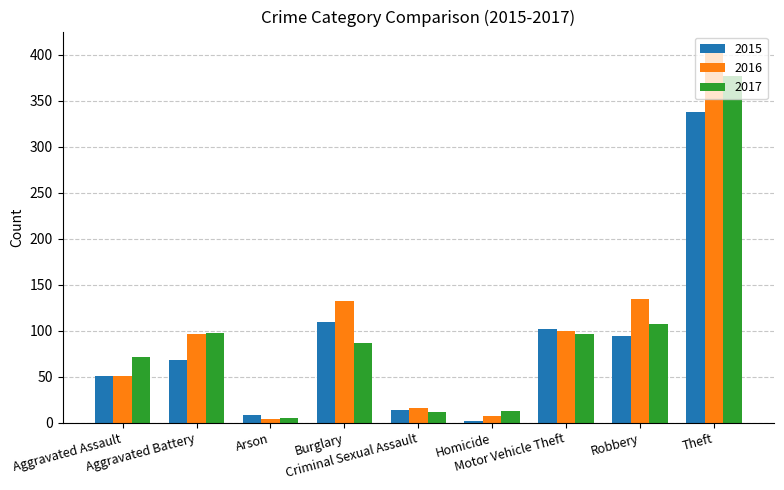

How many bars are there in each group?

3